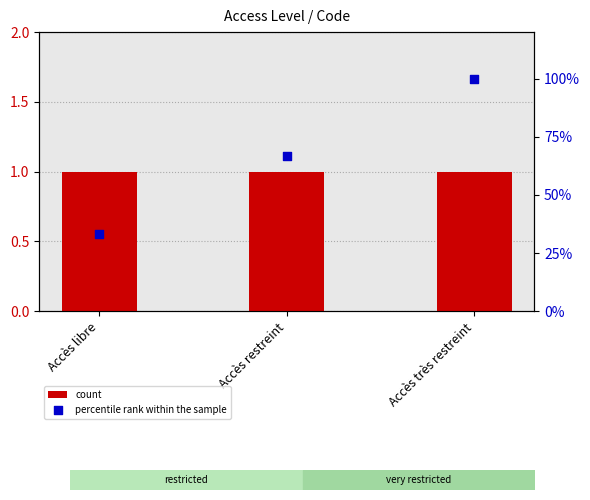

What are all the series names shown in the legend?

count, percentile rank within the sample